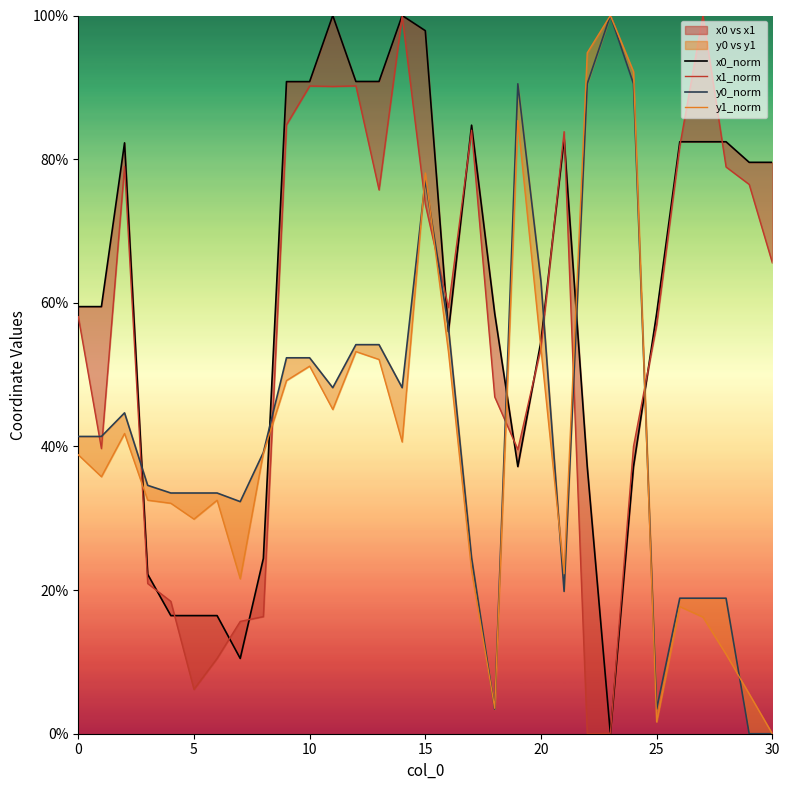

Count the number of categories in the chart.

31